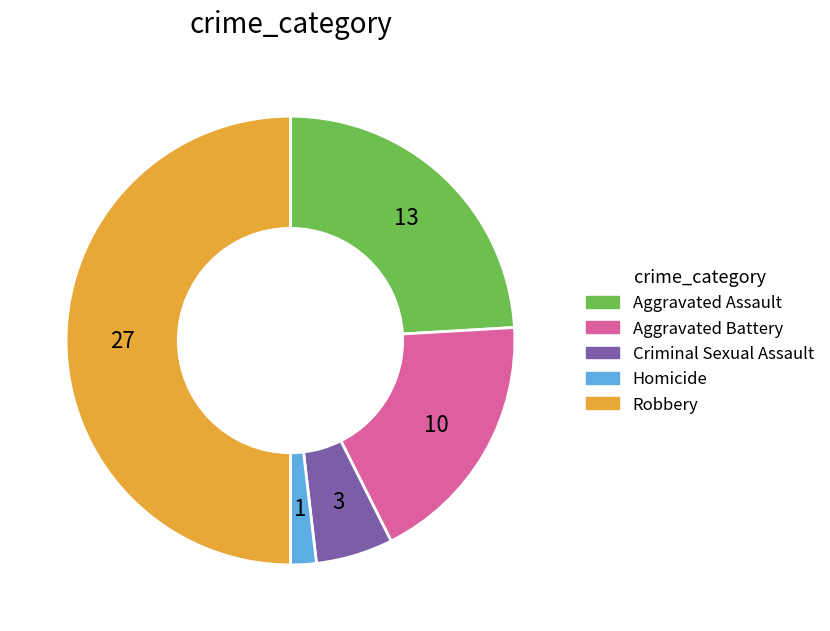

Does Aggravated Assault represent more than half of the total?

No